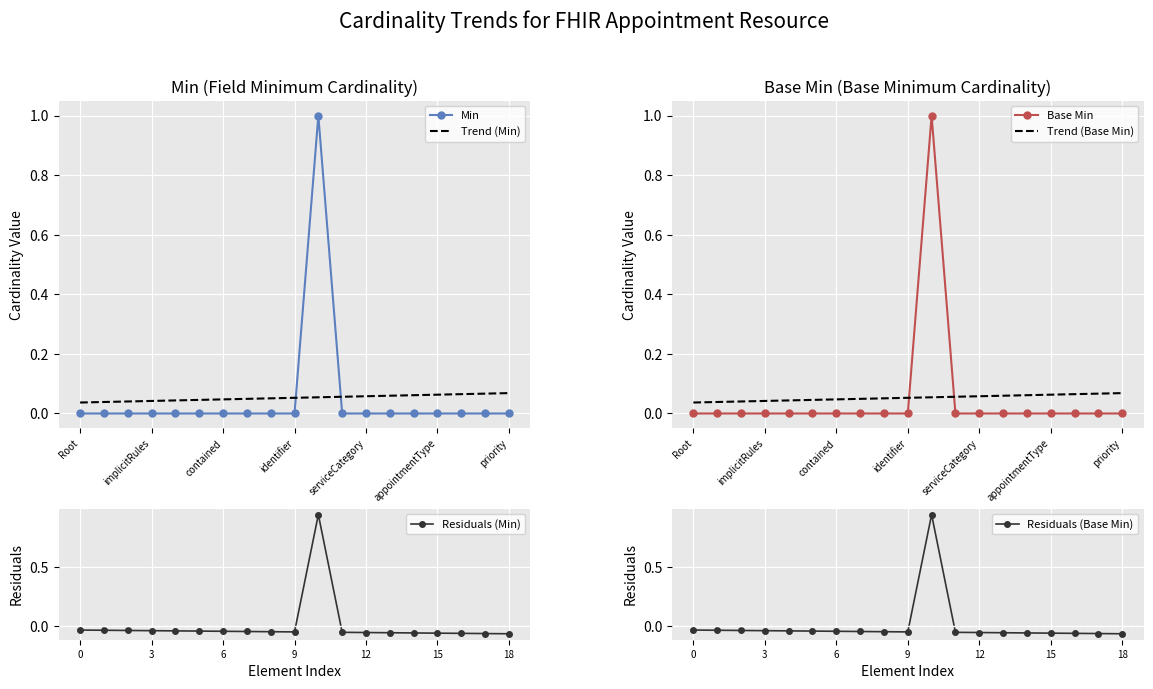

Is the value of Residuals (Min) at 18 greater than the value of Residuals (Base Min) at 8?

No